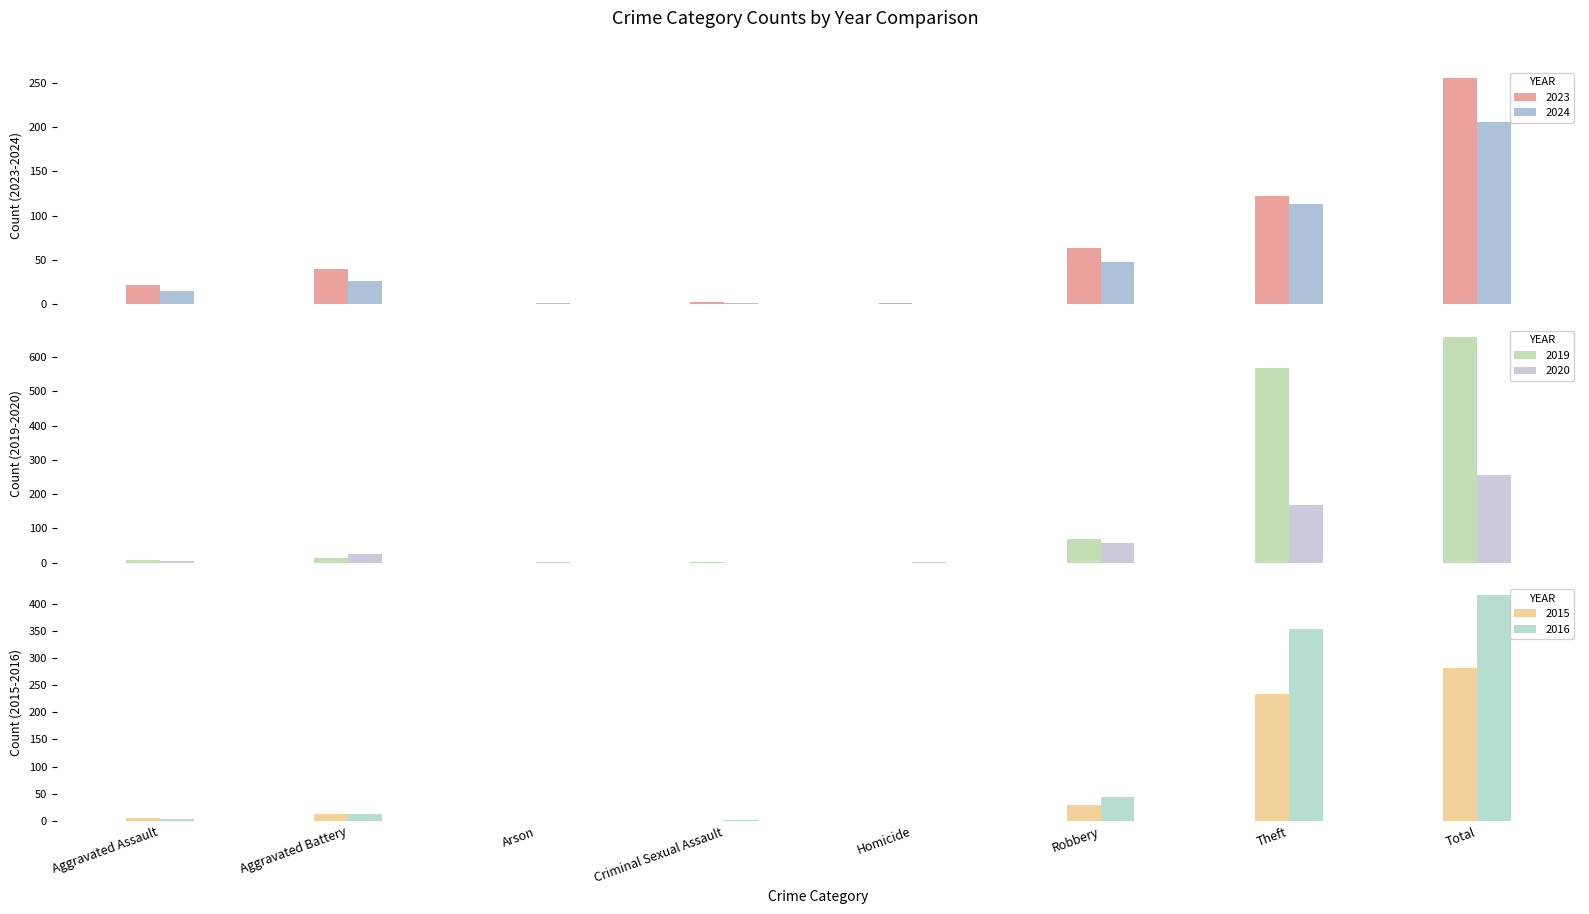

Are the bars horizontal?

No